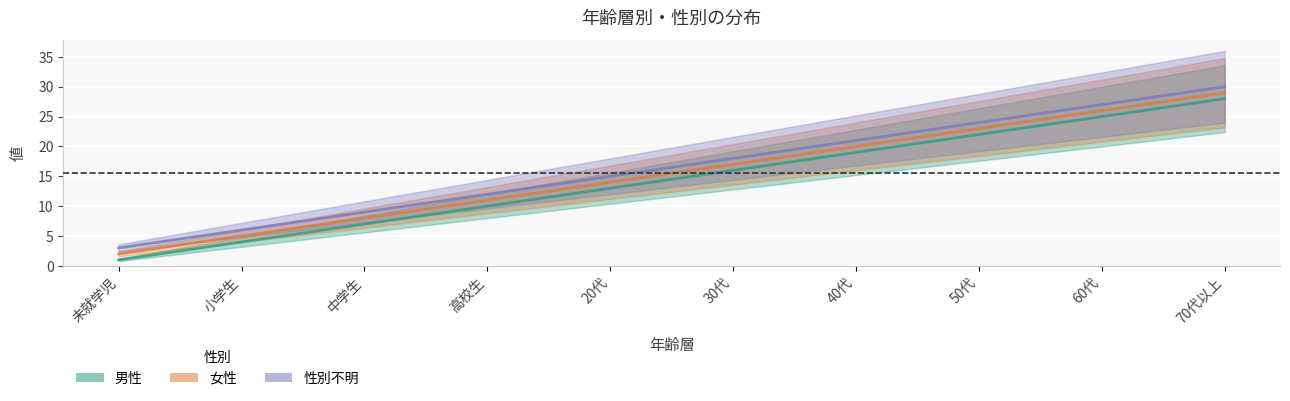

True or false: 女性 has more than 2 interior local peaks.

False